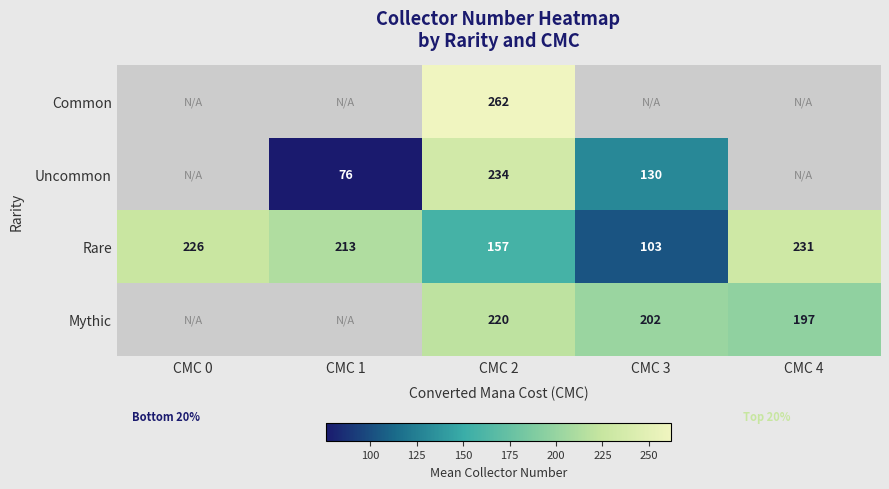

Between CMC 2 and CMC 4, which is larger?

CMC 4